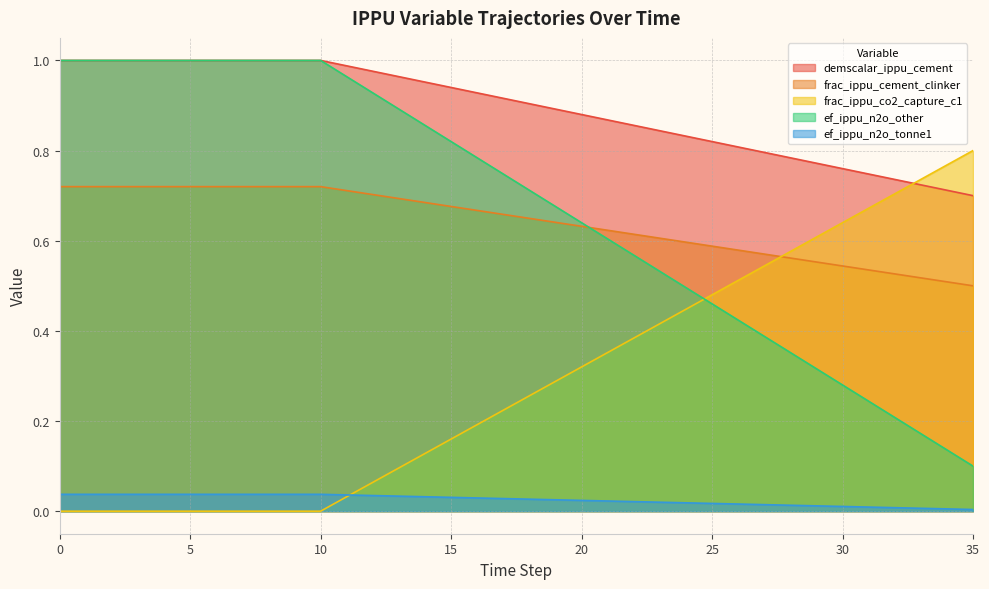

What is the spread (max minus min) of values at 35?

0.8